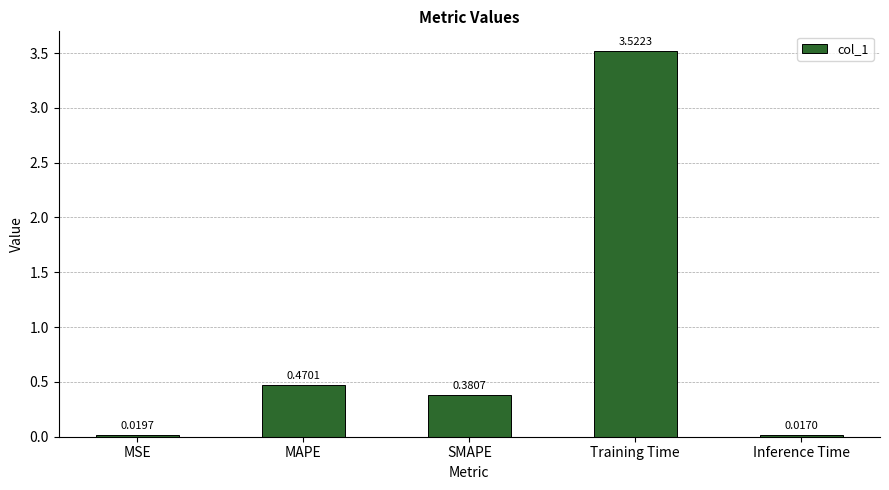

Which category has the highest value across all series?

Training Time